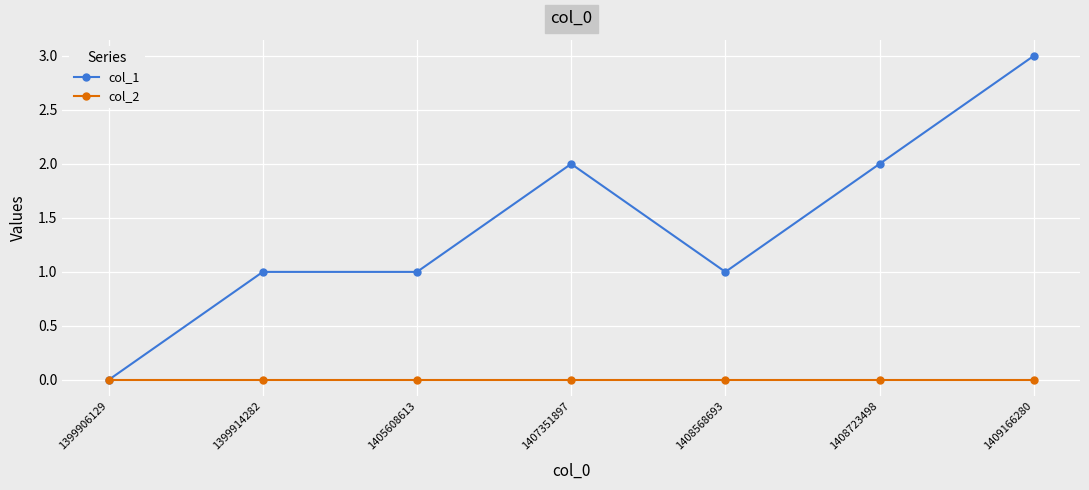

Rank the series at 1399914282 from highest to lowest value.

col_1, col_2